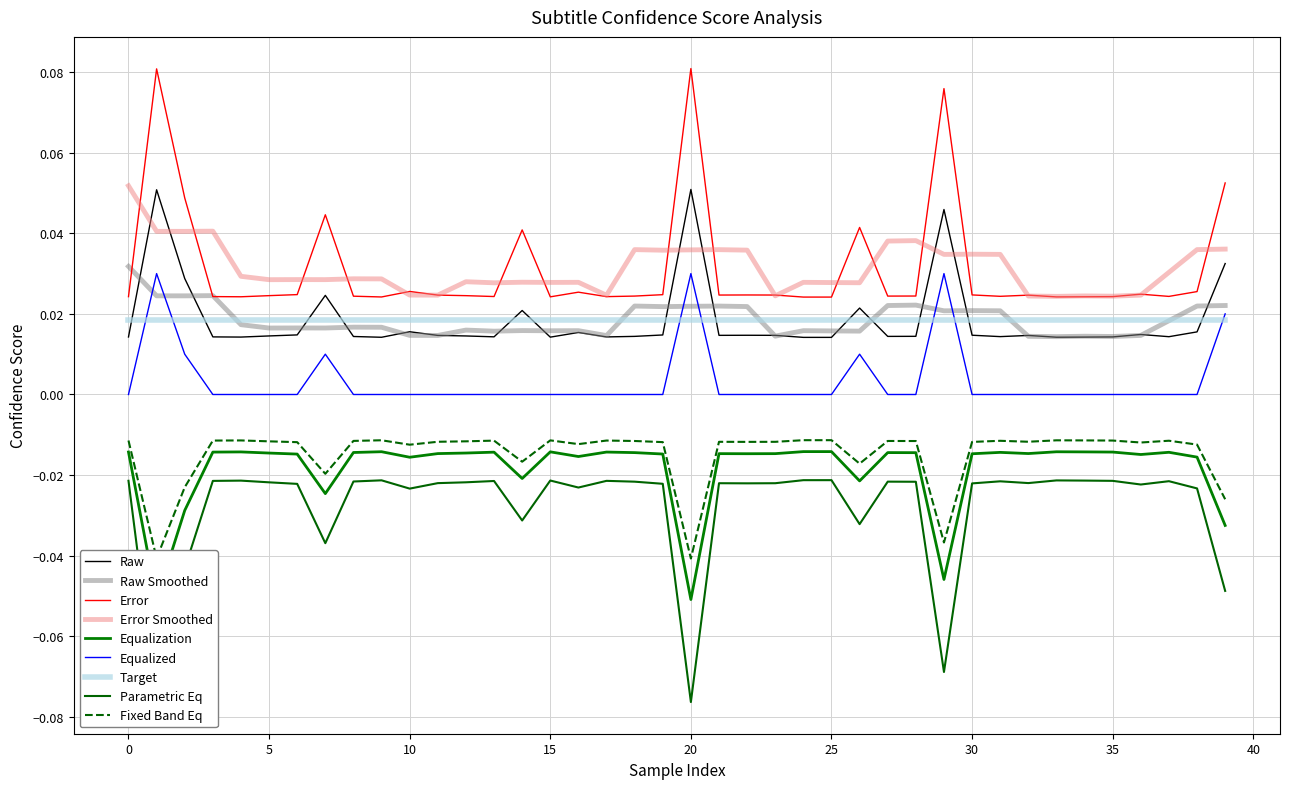

Does the chart have visible grid lines?

Yes